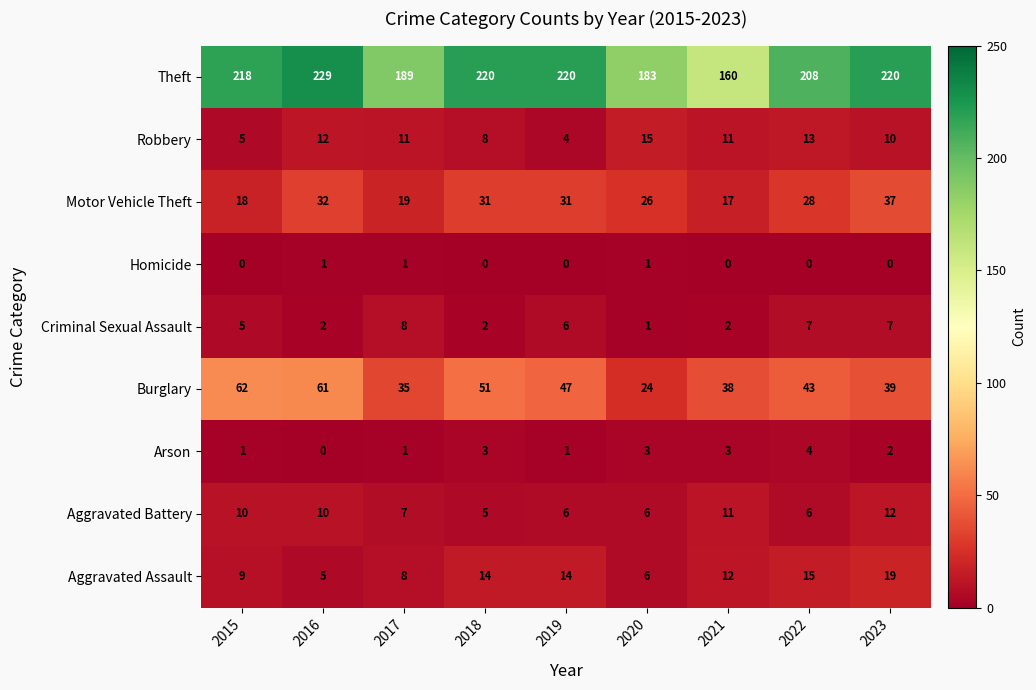

The Robbery series shows 8 at 2018. True or false?

True